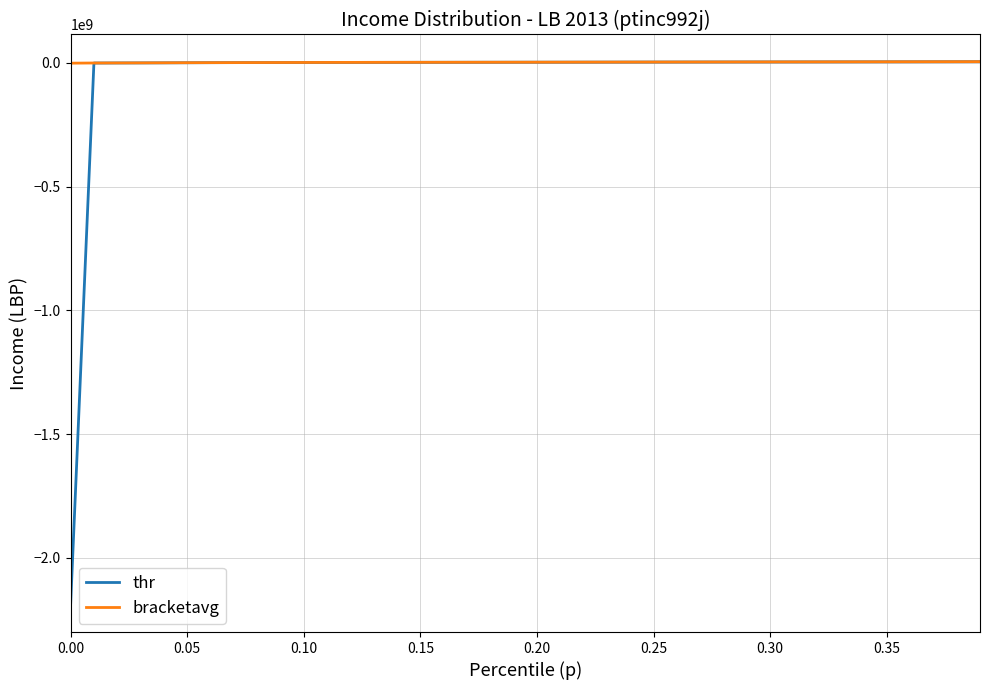

Does the chart have visible grid lines?

Yes